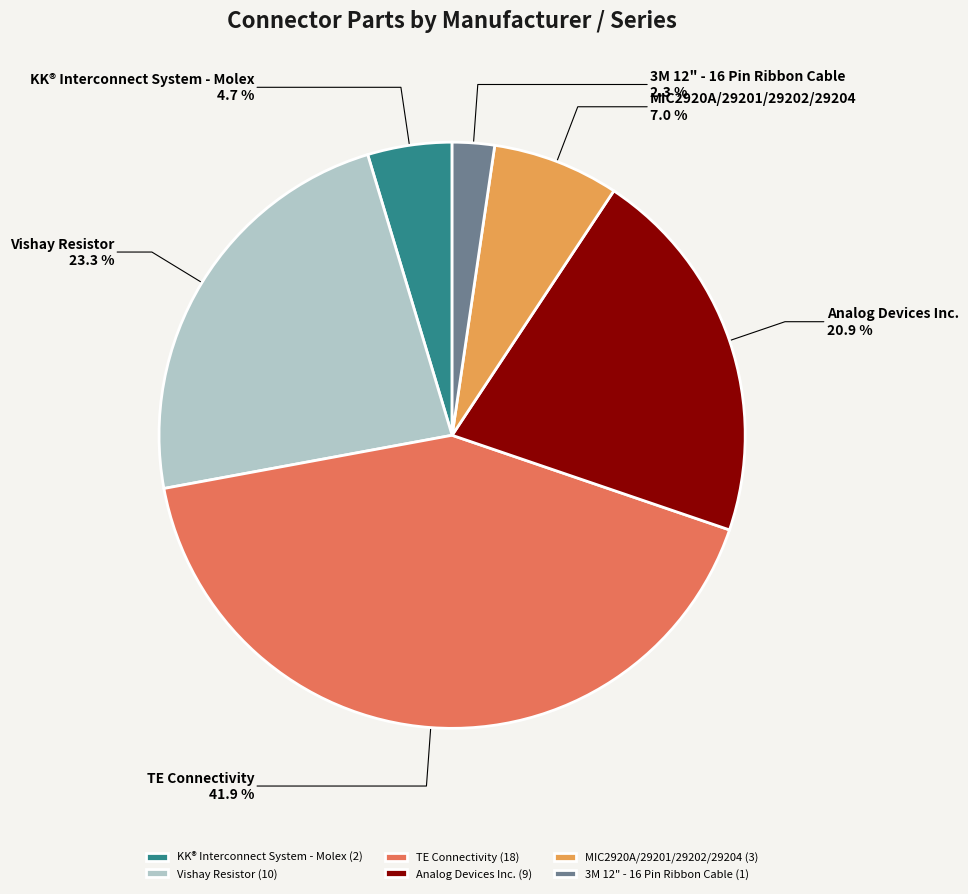

How many segments does this pie chart have?

6